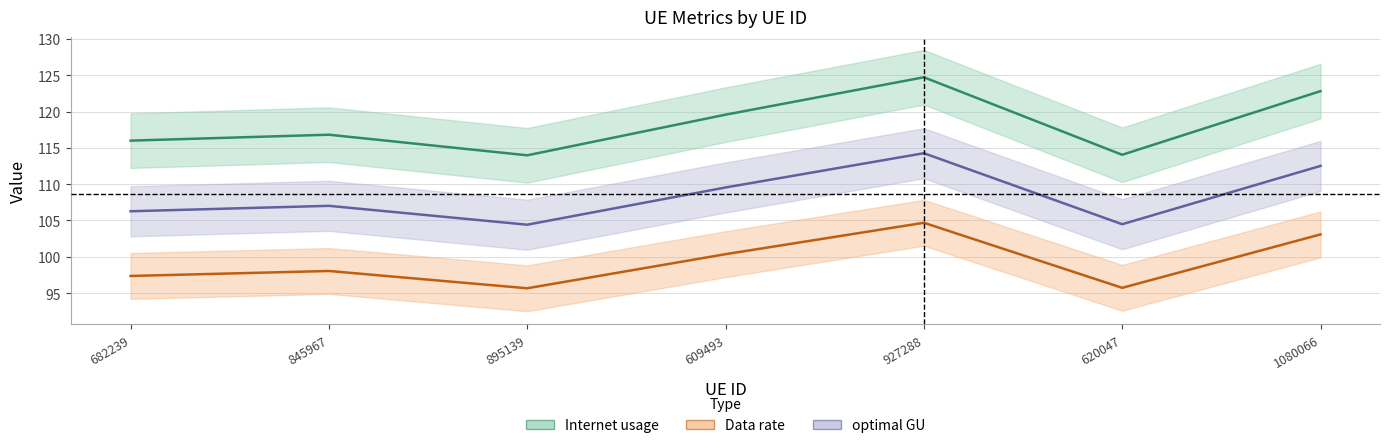

What is the difference between the maximum and minimum values in the Internet usage series?

10.8